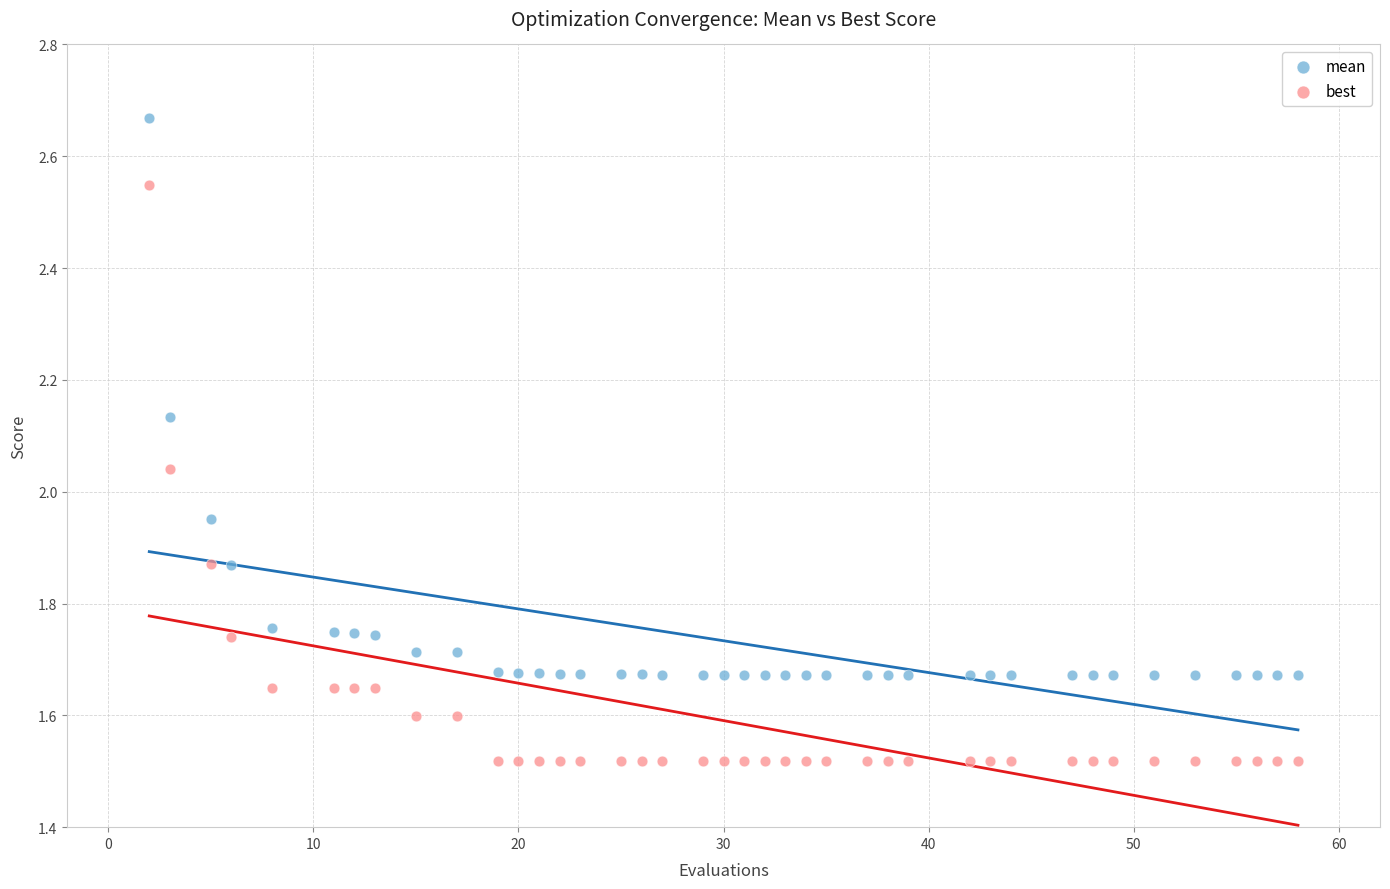

Which series has the largest Y range (max minus min)?

best